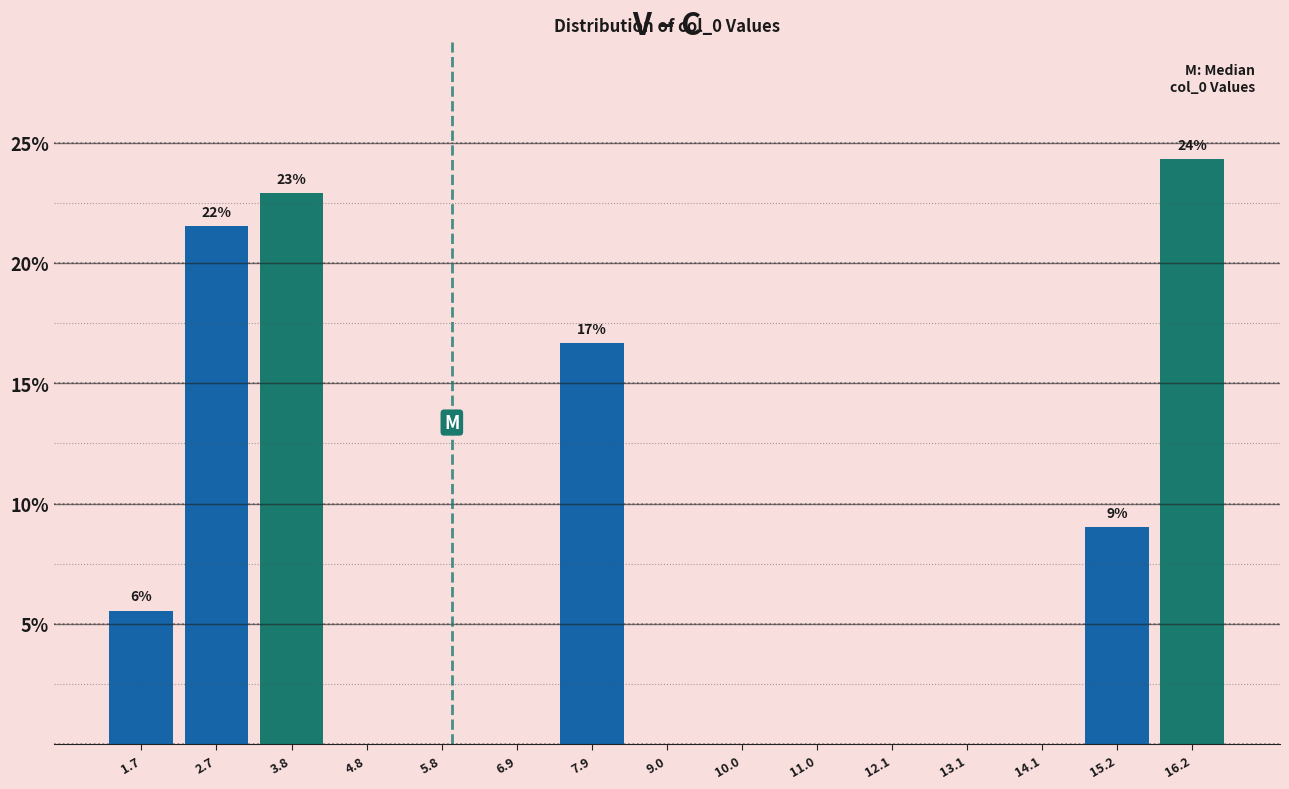

Over which range of the x-axis is the bar tallest?

15.8 to 16.8